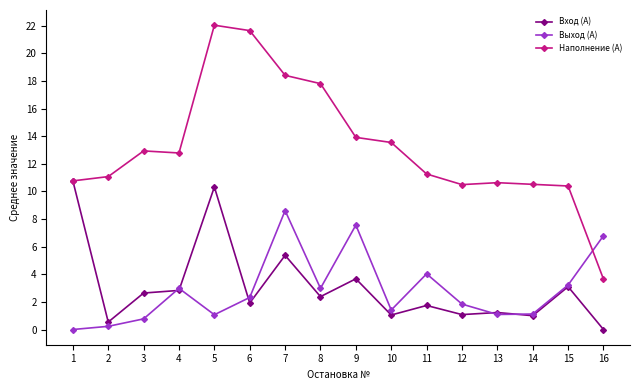

Where does the Выход (А) series first go above 2?

4